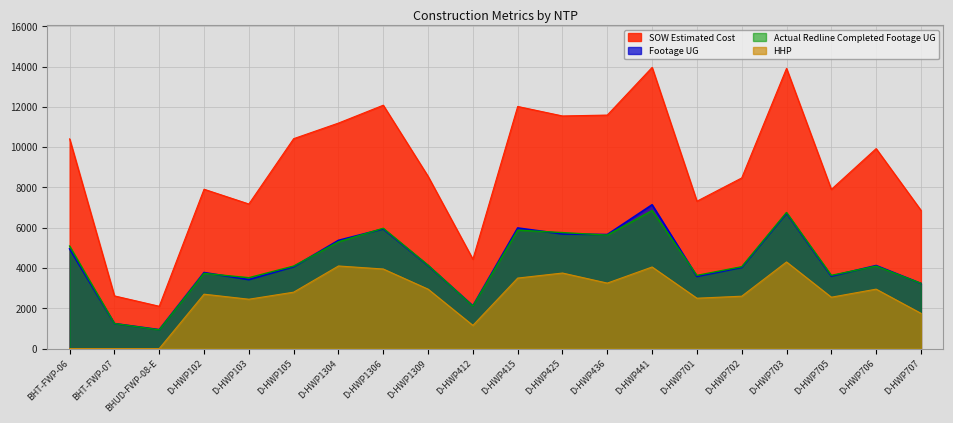

What is the lowest value of the Actual Redline Completed Footage UG series?

928.0